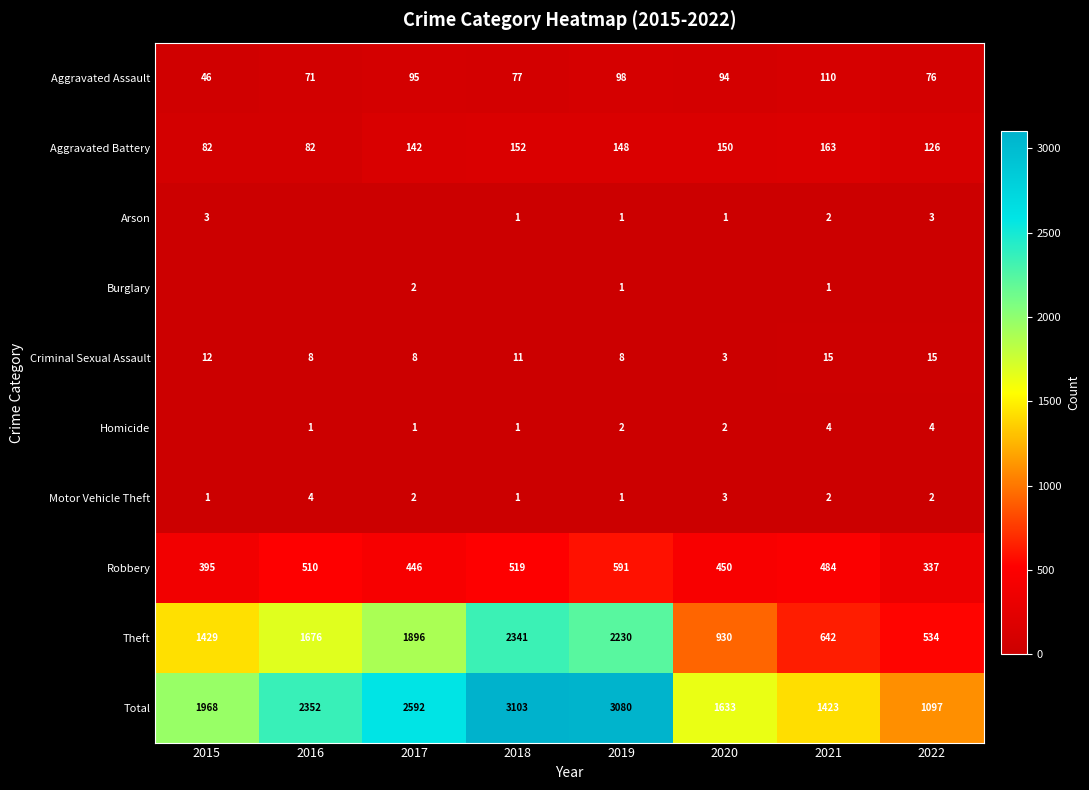

List the labels in order of Robbery value, smallest first.

2022, 2015, 2017, 2020, 2021, 2016, 2018, 2019